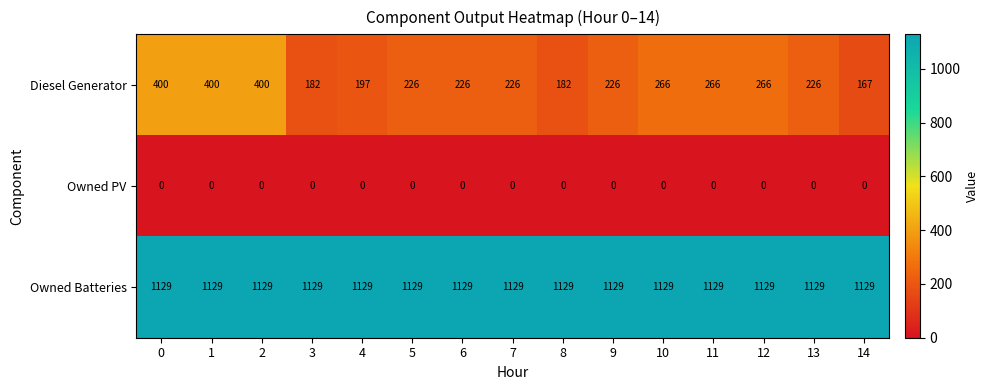

What is the highest value of the Diesel Generator series?

400